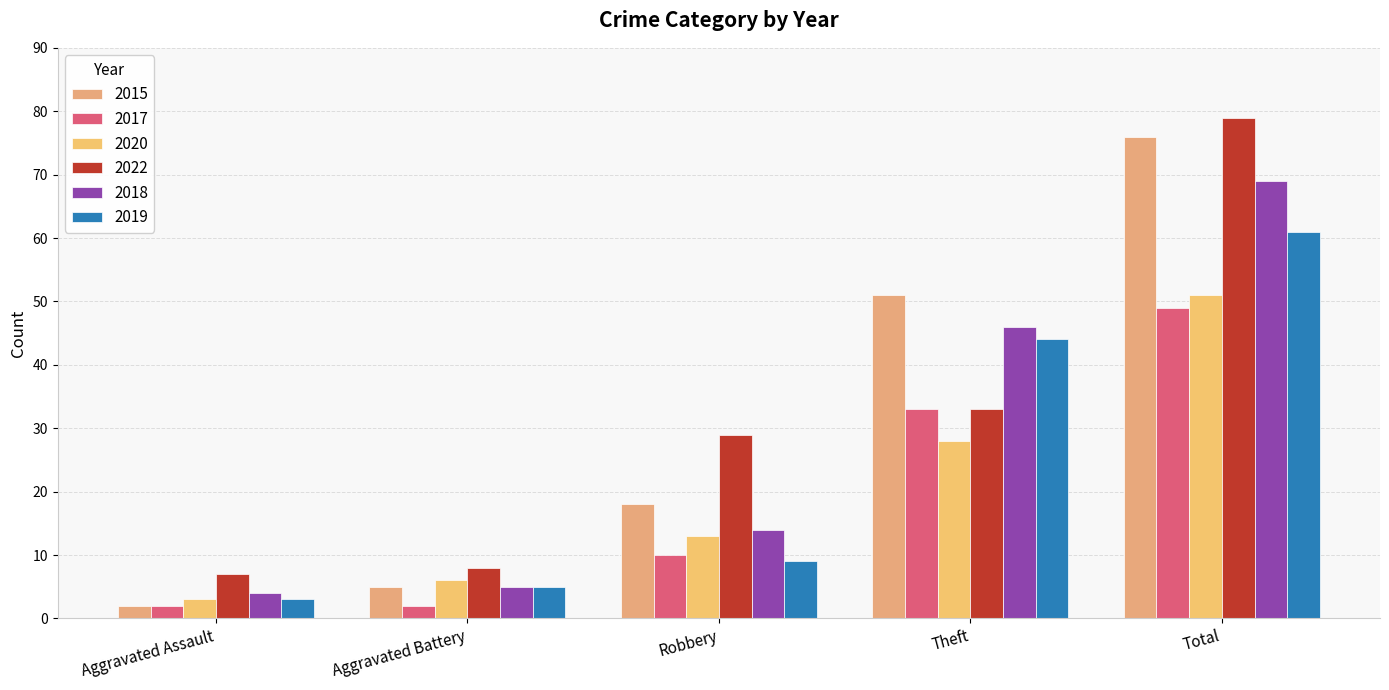

True or false: 2022 has a value of 42 at Robbery.

False